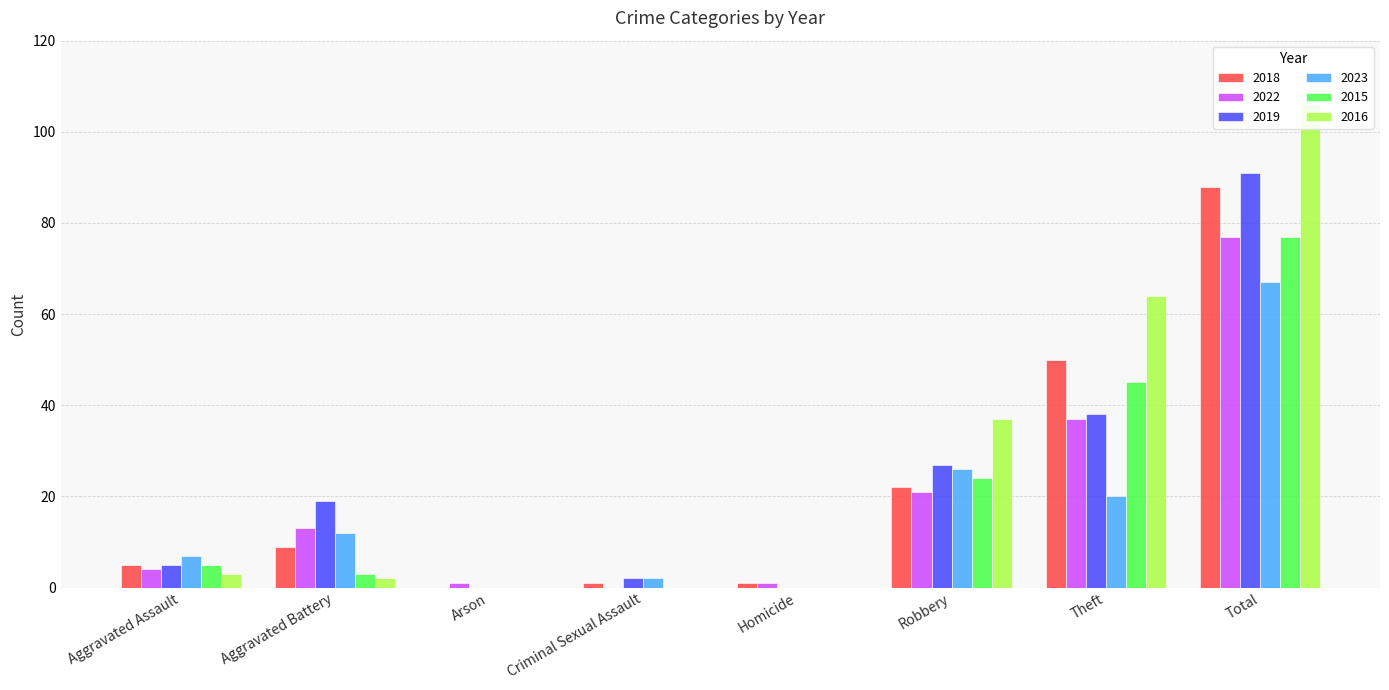

How many bars are there in total?

48